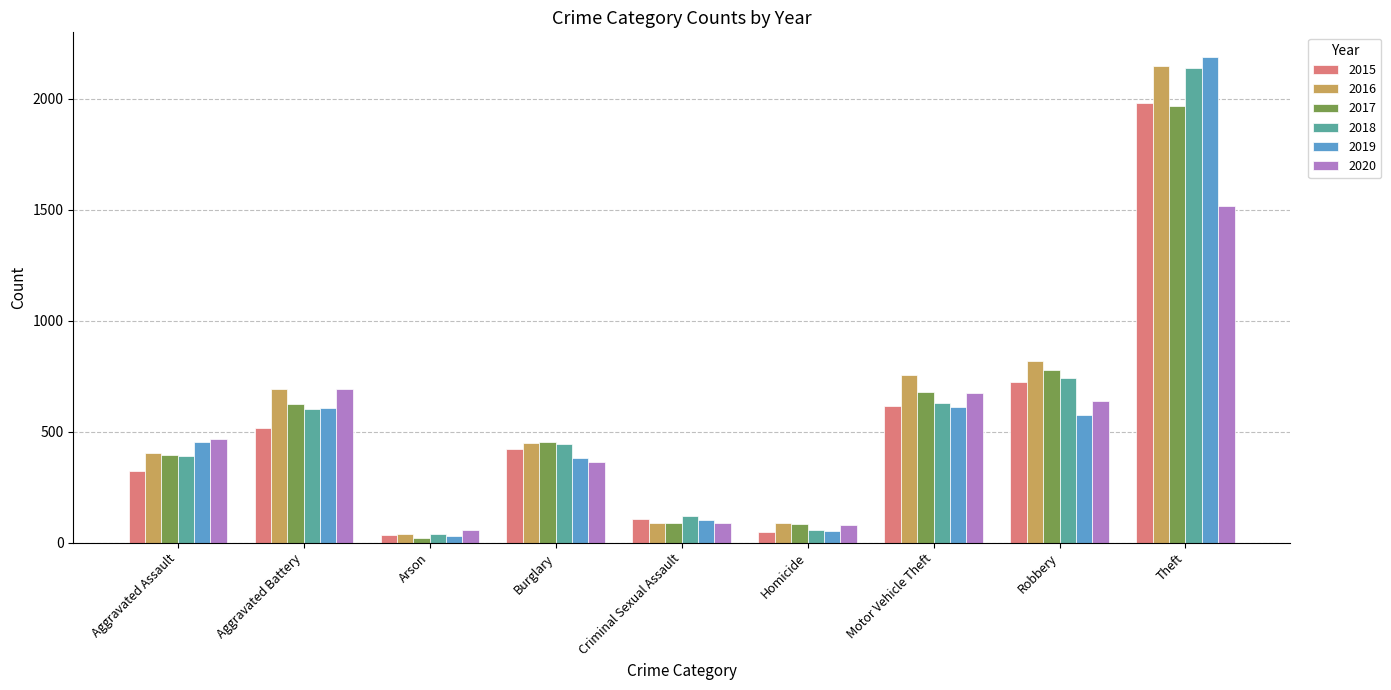

What is the label of the 3rd bar from the left?

Arson